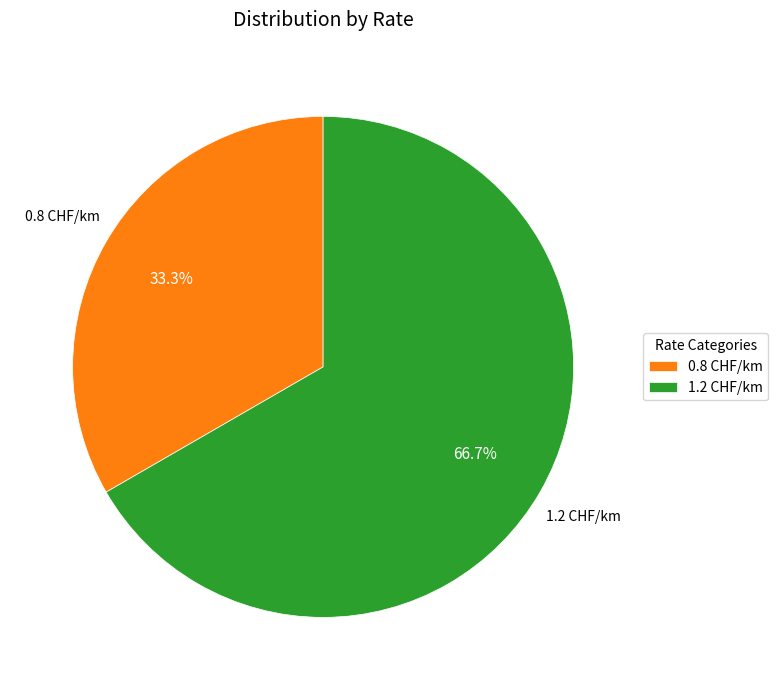

What is the total percentage of 0.8 CHF/km and 1.2 CHF/km?

100.0%